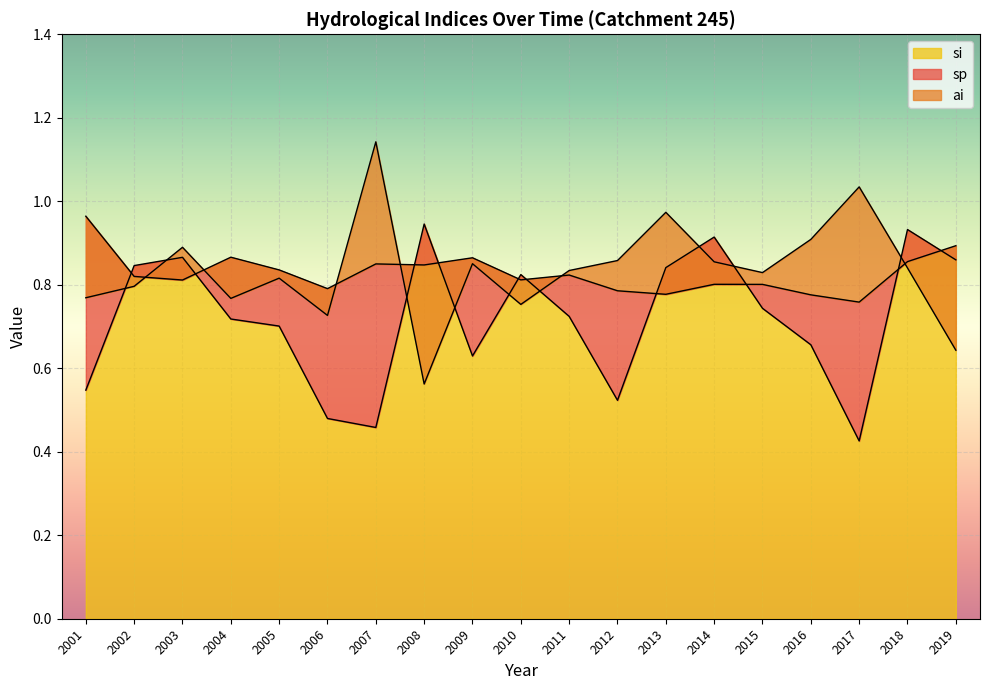

Between 2002 and 2019, which series saw the biggest shift?

ai